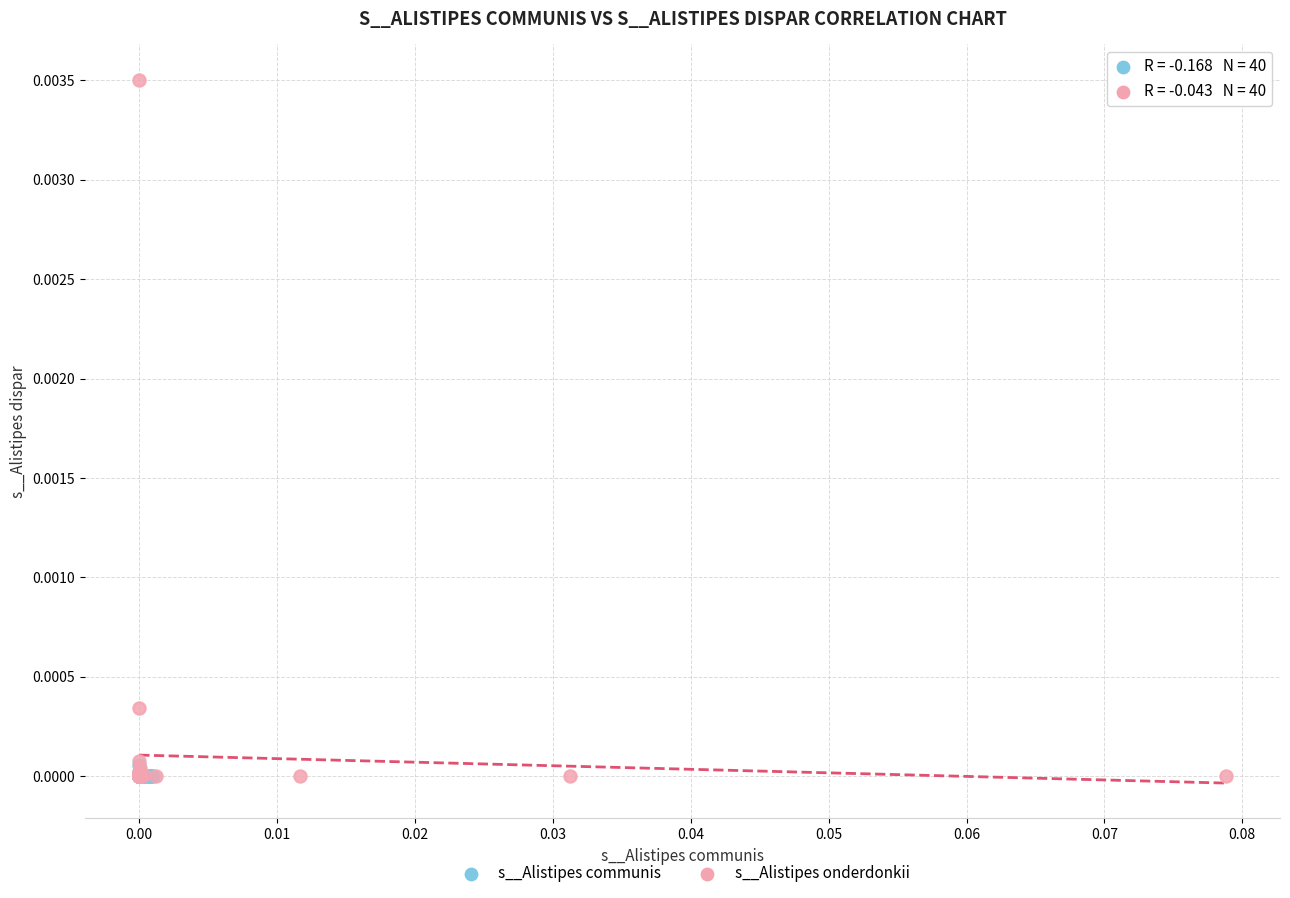

Which series has the largest Y range (max minus min)?

s__Alistipes onderdonkii